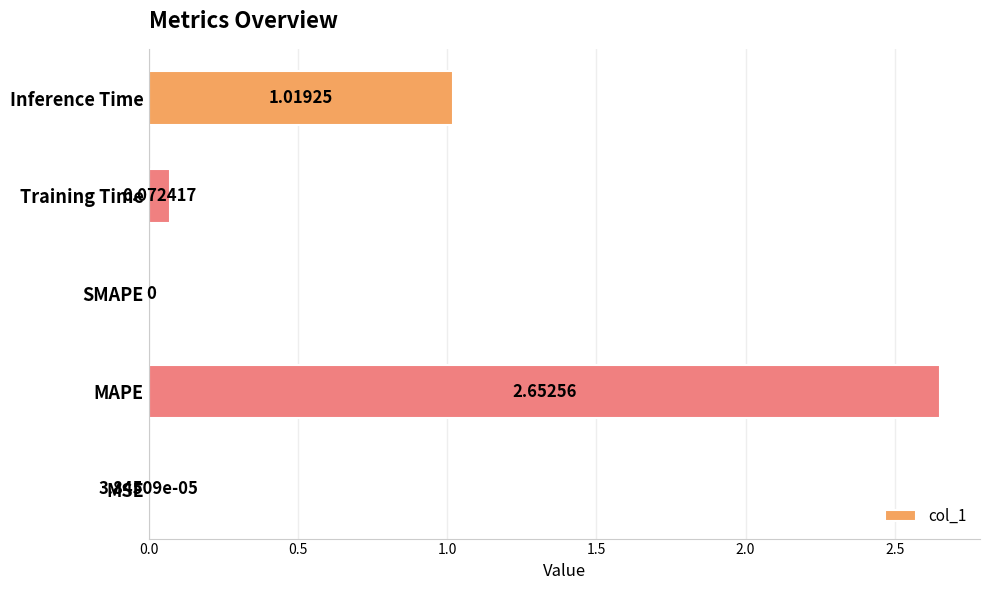

Where is the data nearest to the value 1?

Inference Time